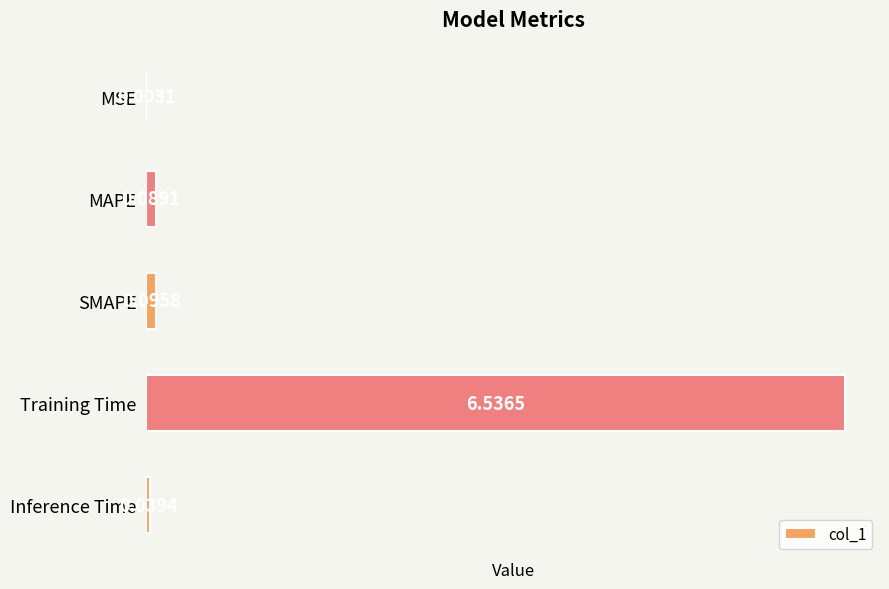

What is the sum of all values?

6.8